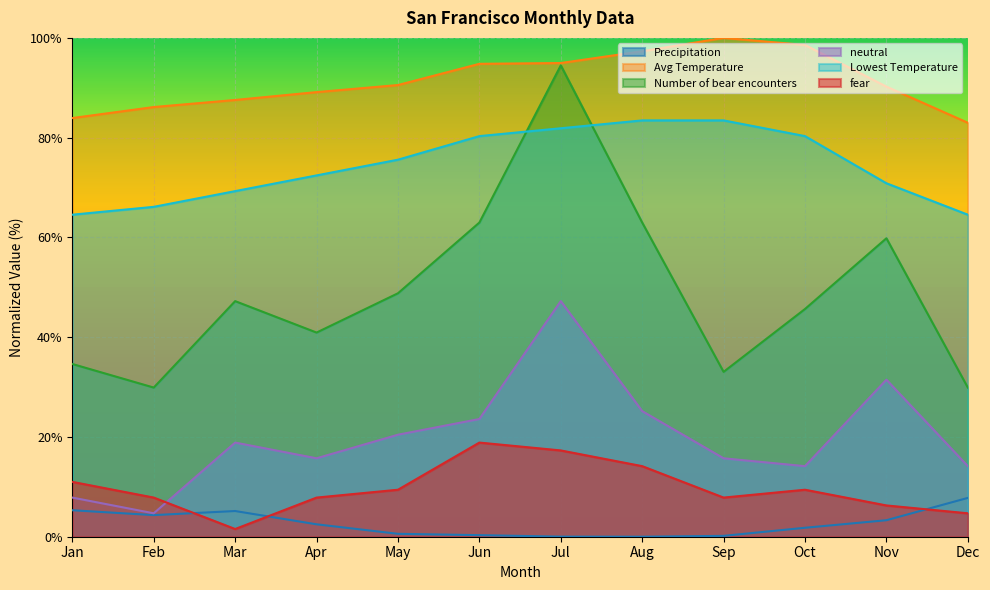

What is the difference between the maximum and minimum values in the Precipitation series?

7.8